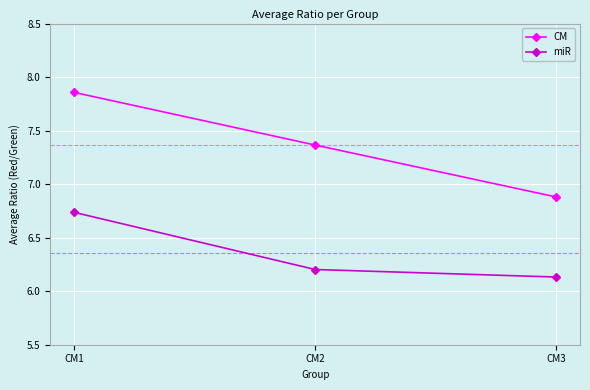

List the series in order of their overall mean, highest first.

CM, miR